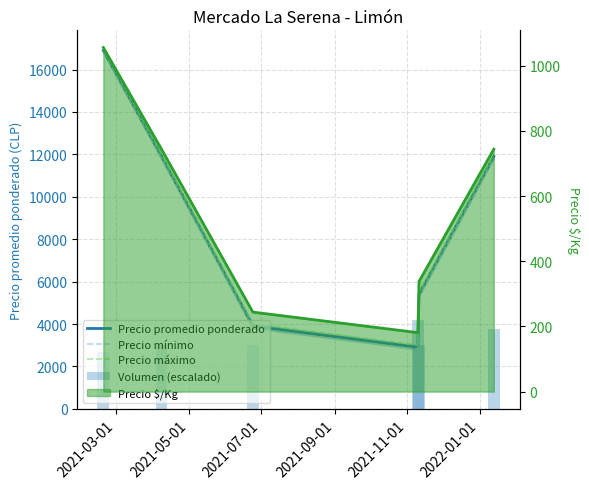

What position from the right is 2022-01-01?

1